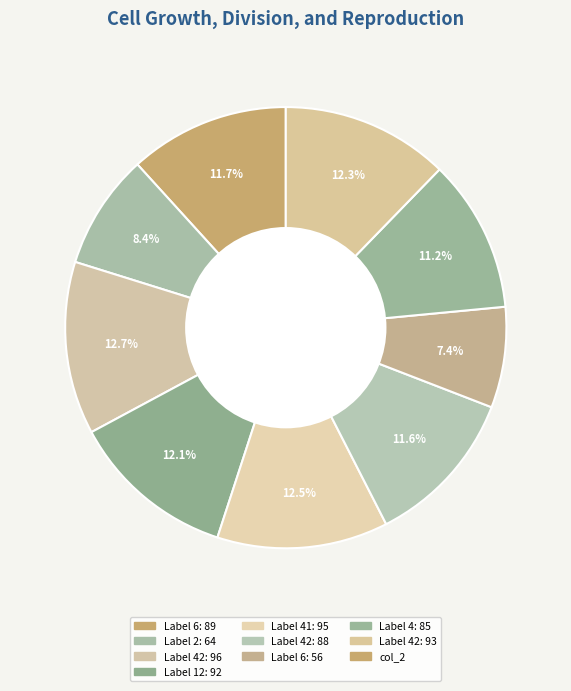

How many slices are in this pie chart?

9